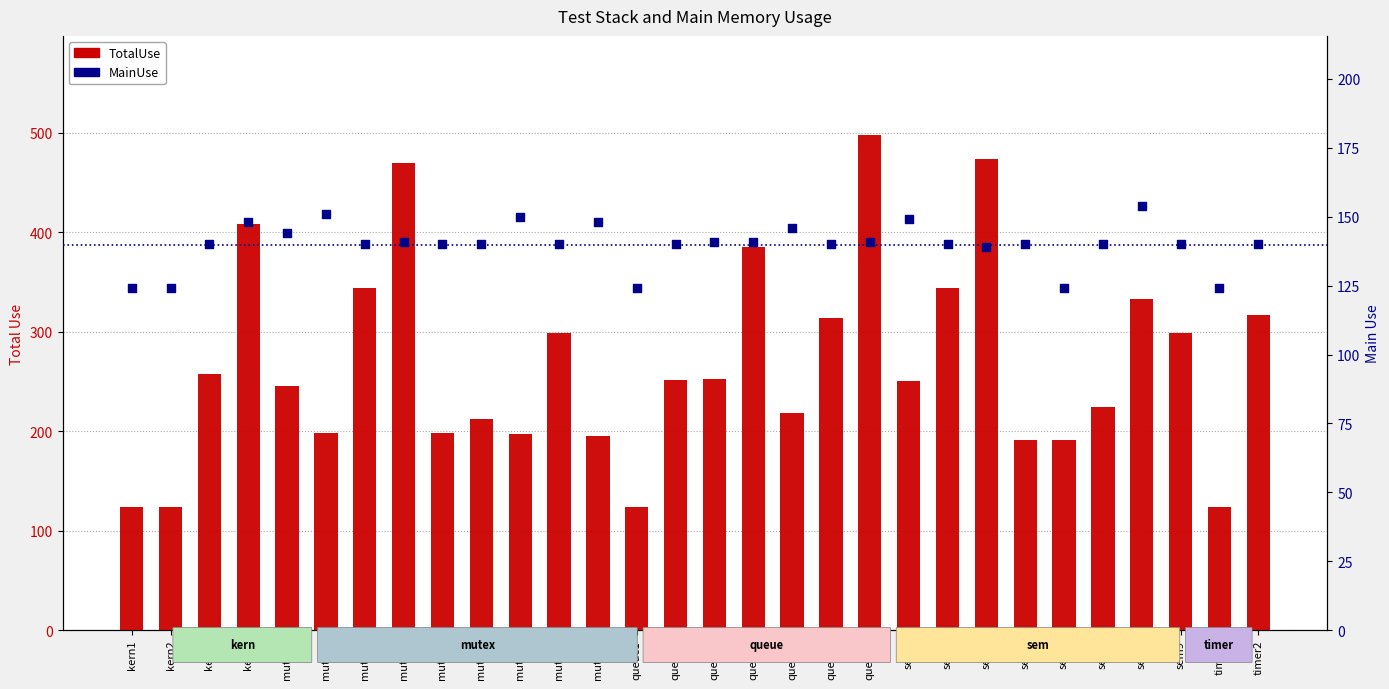

At which category is the sum across all series the highest?

queue9